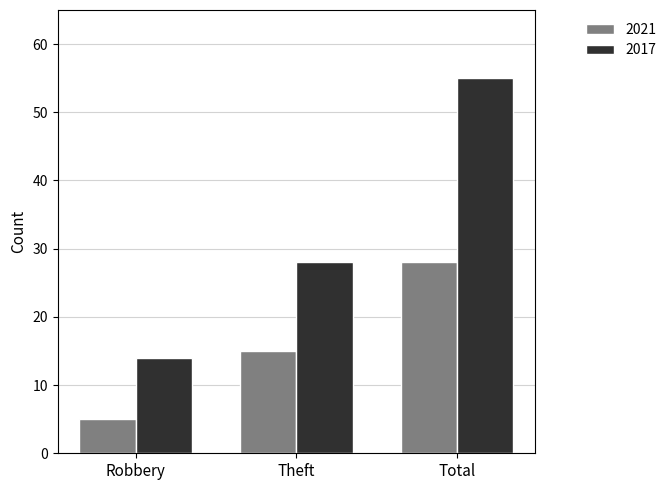

What are all the series names shown in the legend?

2021, 2017